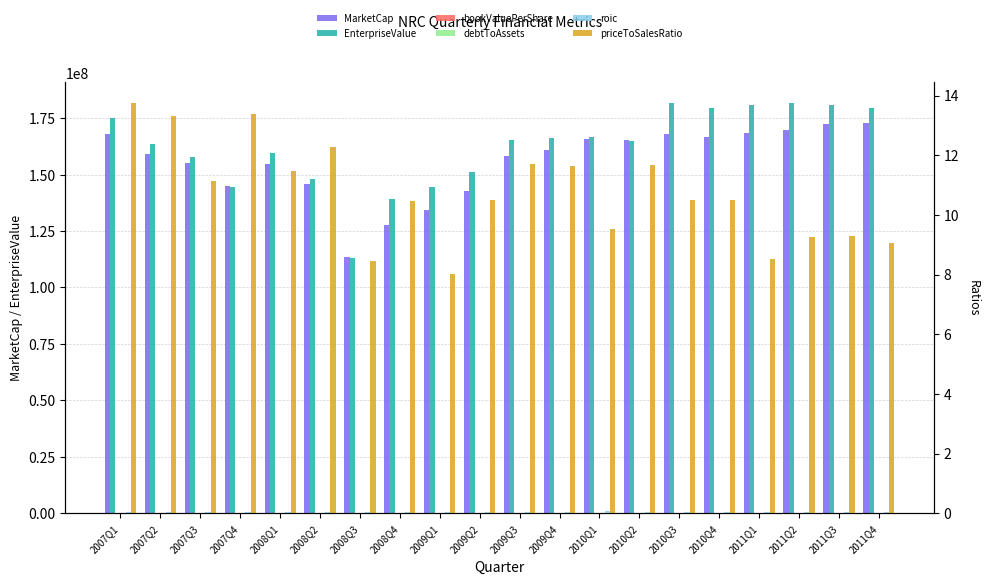

What value does the debtToAssets series have at 2007Q2?

0.1